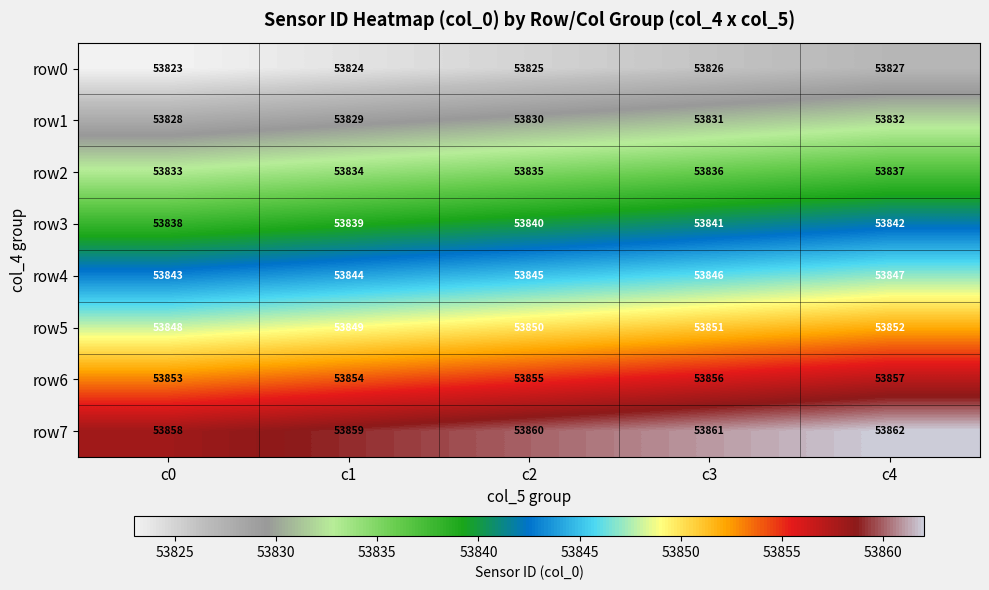

What is the difference between the highest and lowest values at c1?

35